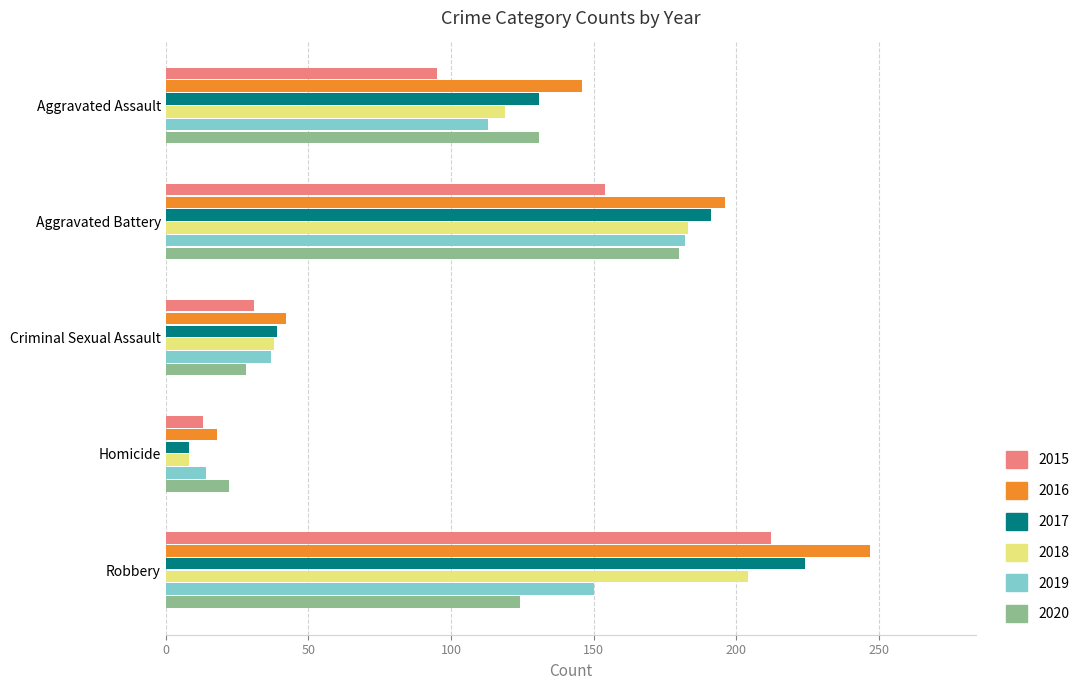

How many distinct data groups are displayed?

6